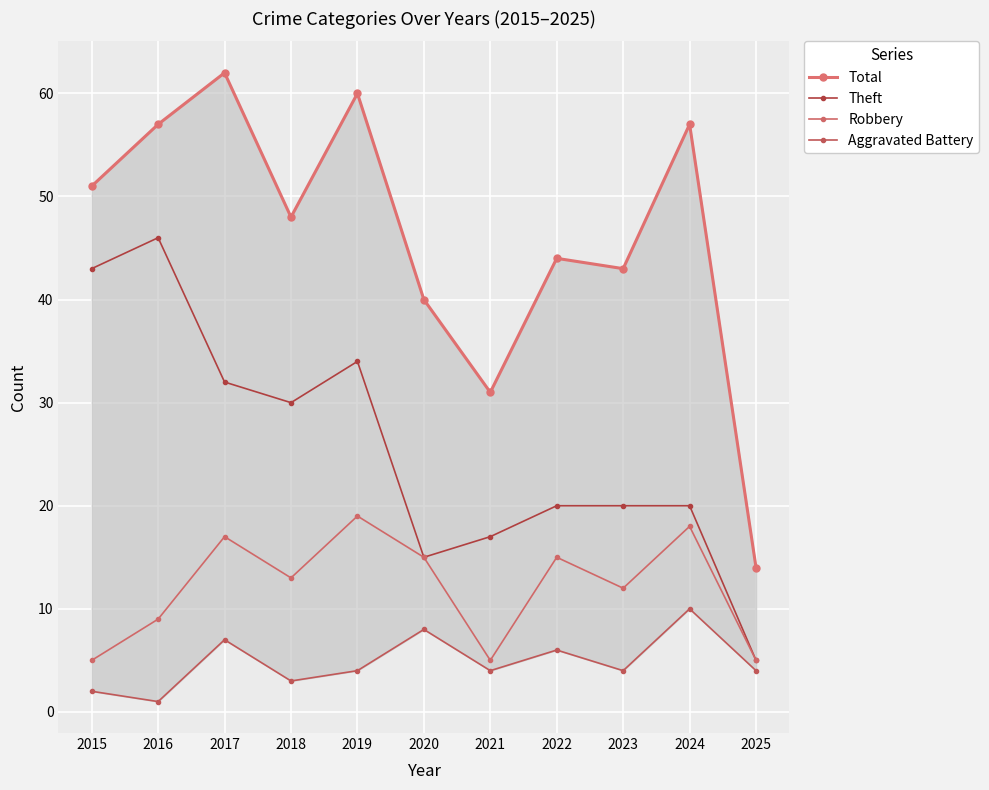

What is the difference between the maximum and minimum values in the Theft series?

41